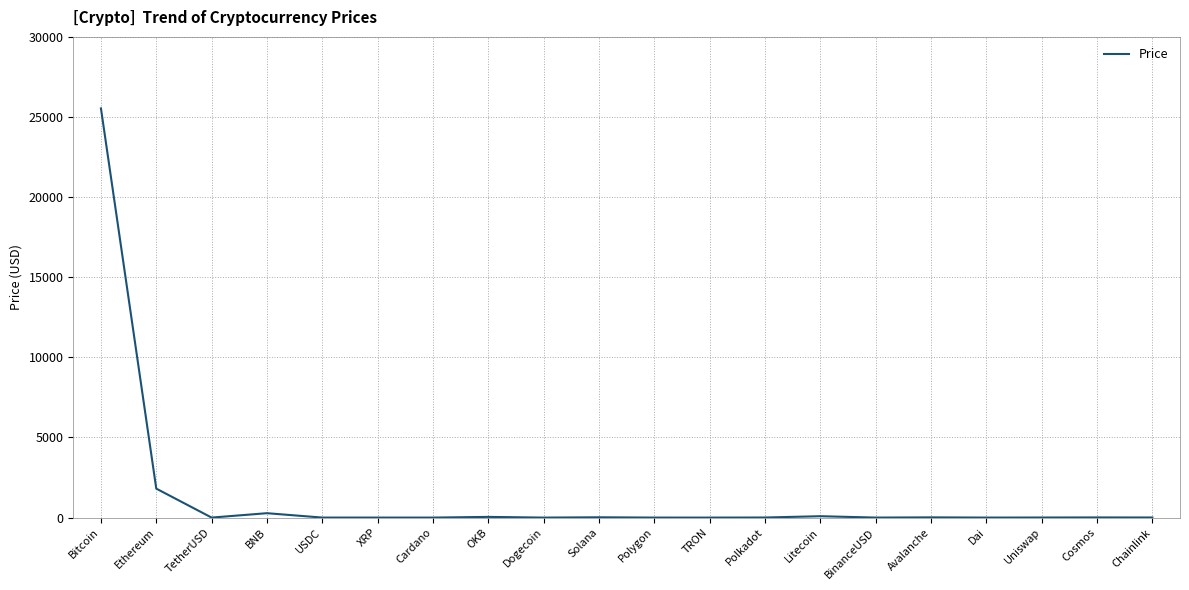

Where is the first local maximum?

BNB